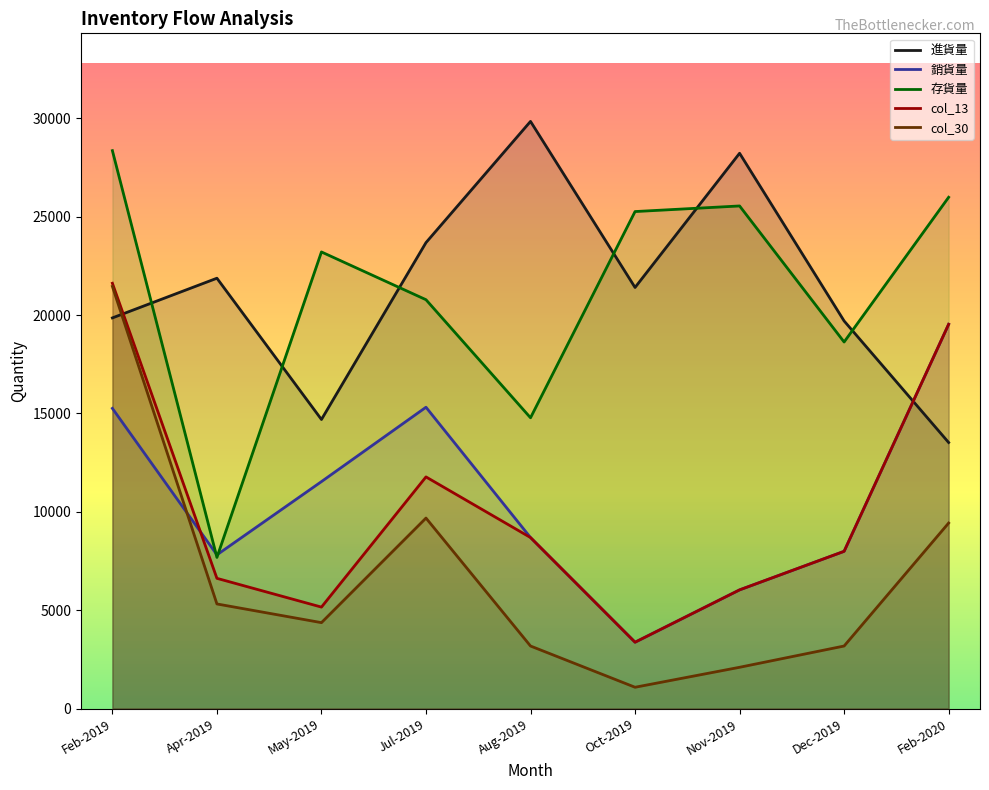

Is the value of 銷貨量 at Feb-2020 greater than the value of 存貨量 at Dec-2019?

Yes